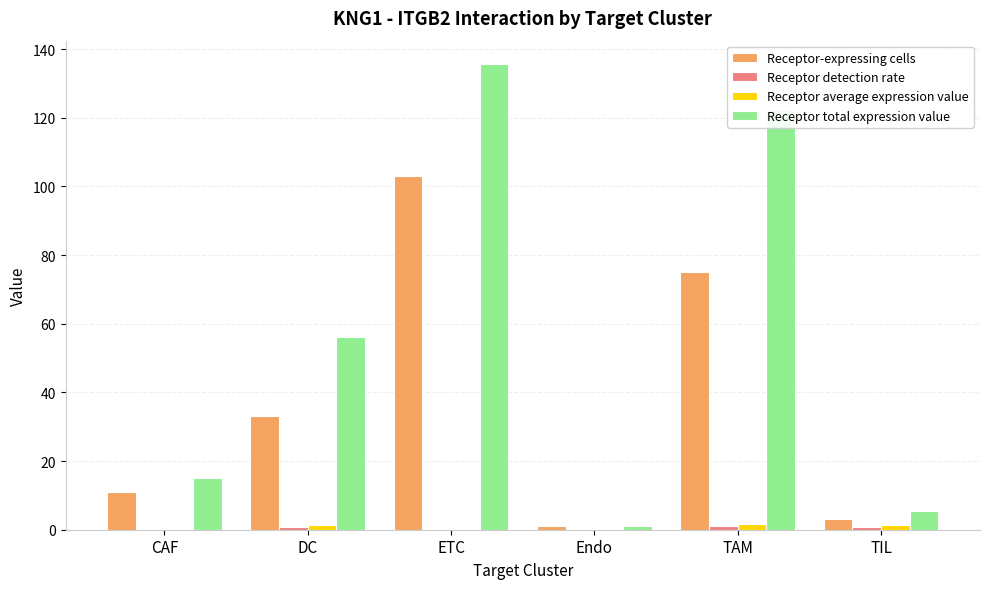

Which series has the widest spread of values?

Receptor total expression value